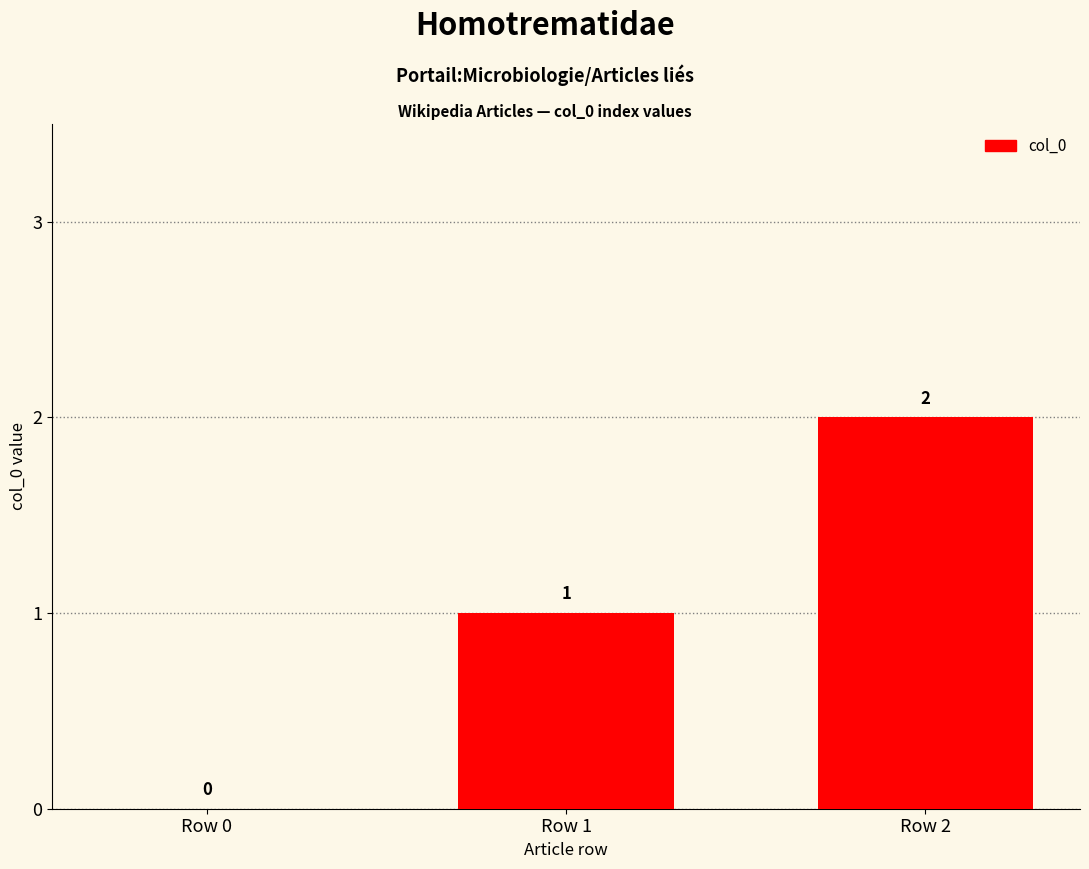

What is the sum of all values?

3